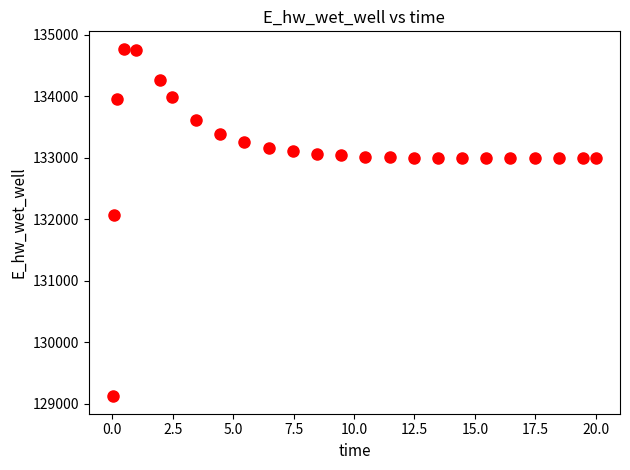

What is the range of Y values (max minus min)?

5648.9